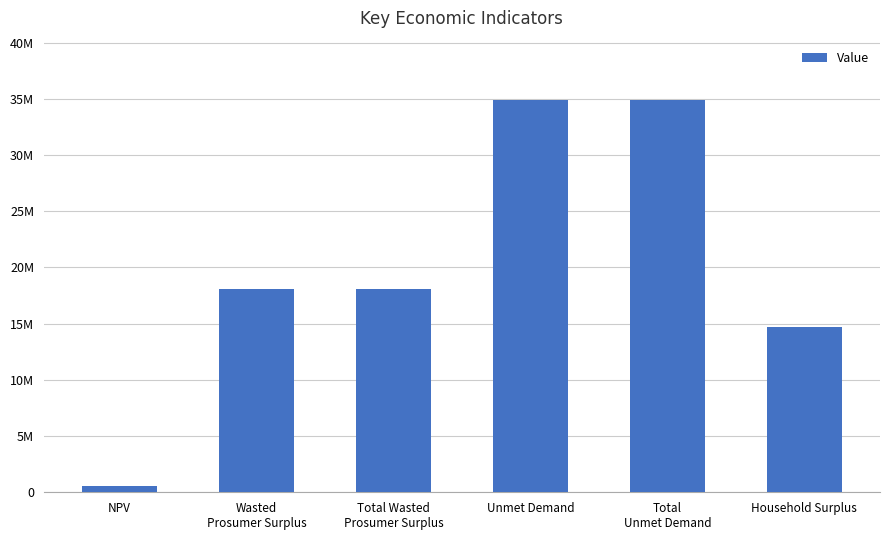

What is the value of the 5th bar from the left?

34930244.1